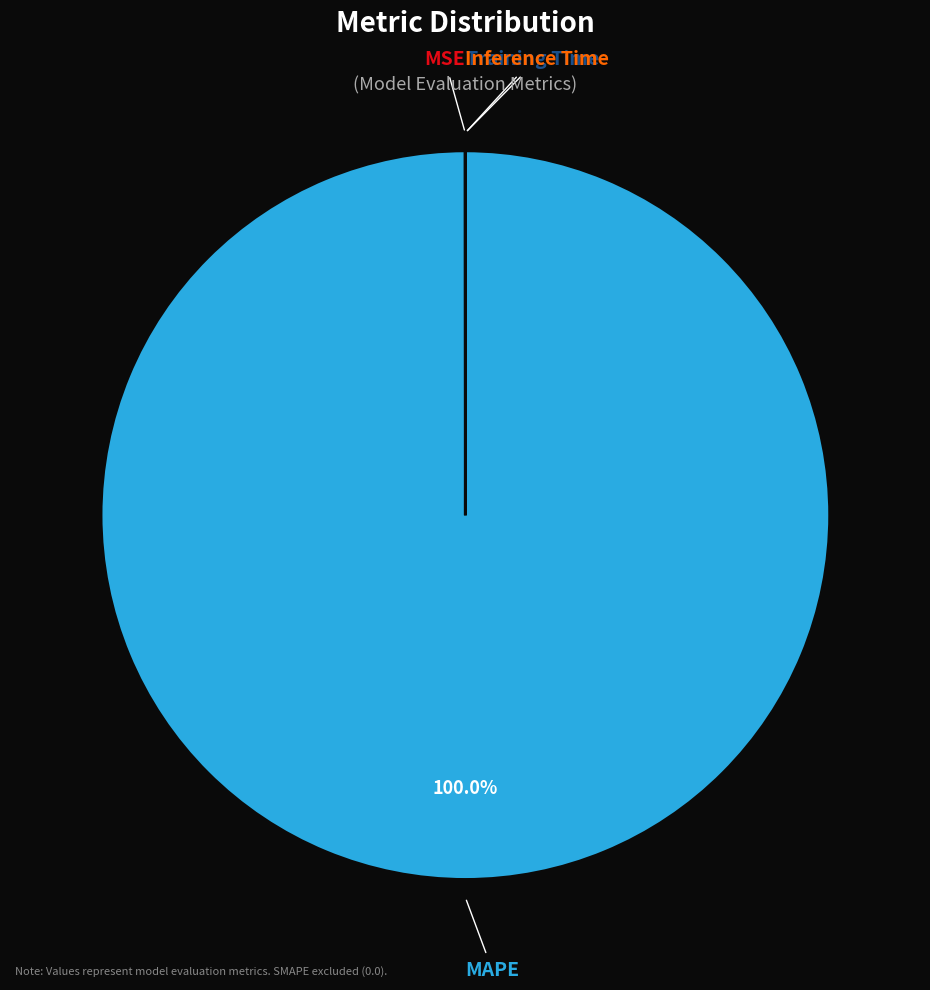

Is there a majority slice in this chart?

Yes